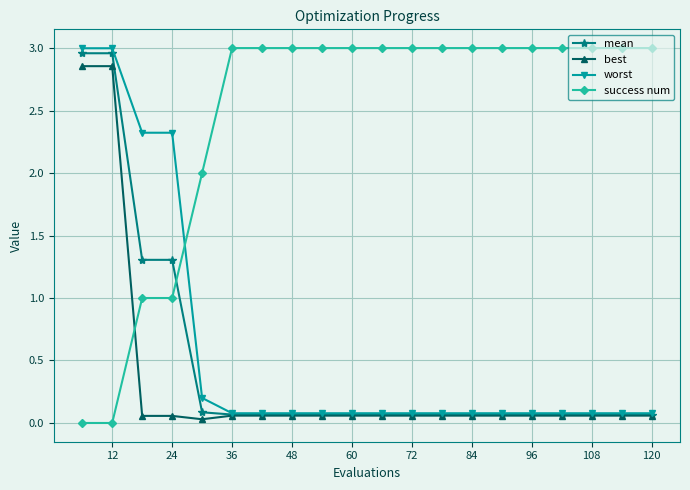

What is the sum of all worst values?

12.0